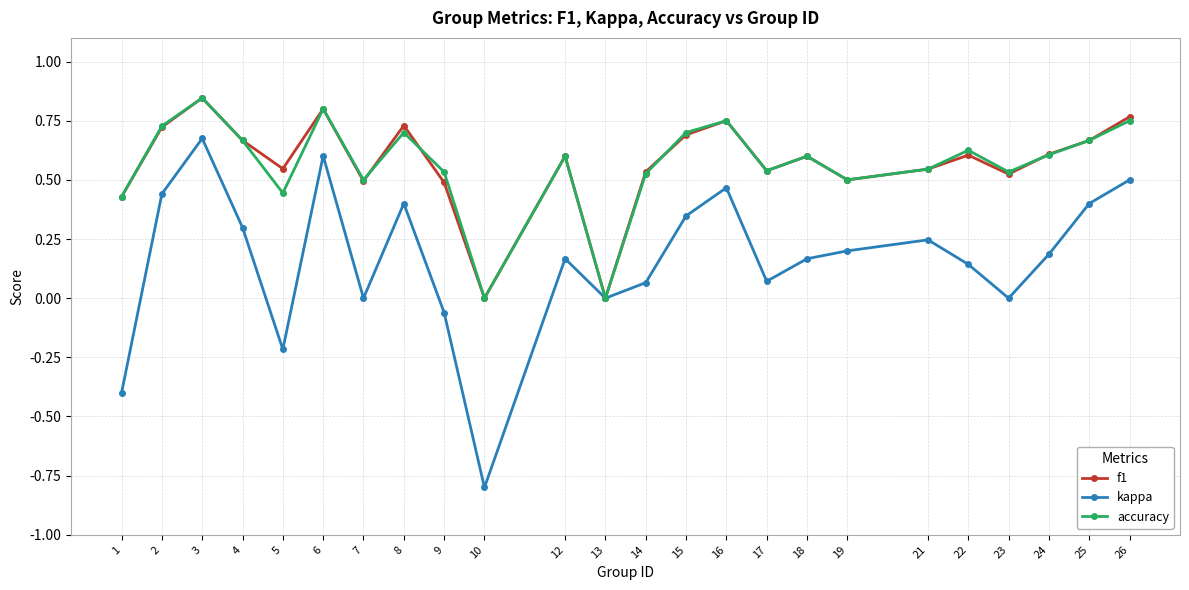

Is it true that f1 equals 0.8 at 26?

True